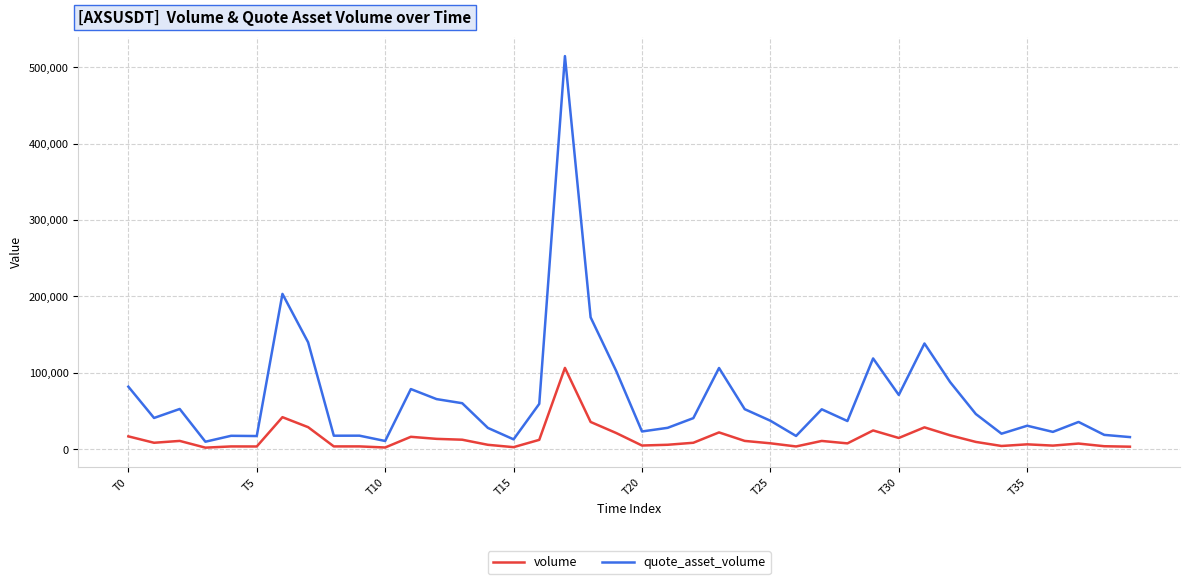

True or false: quote_asset_volume and volume cross at least once.

False